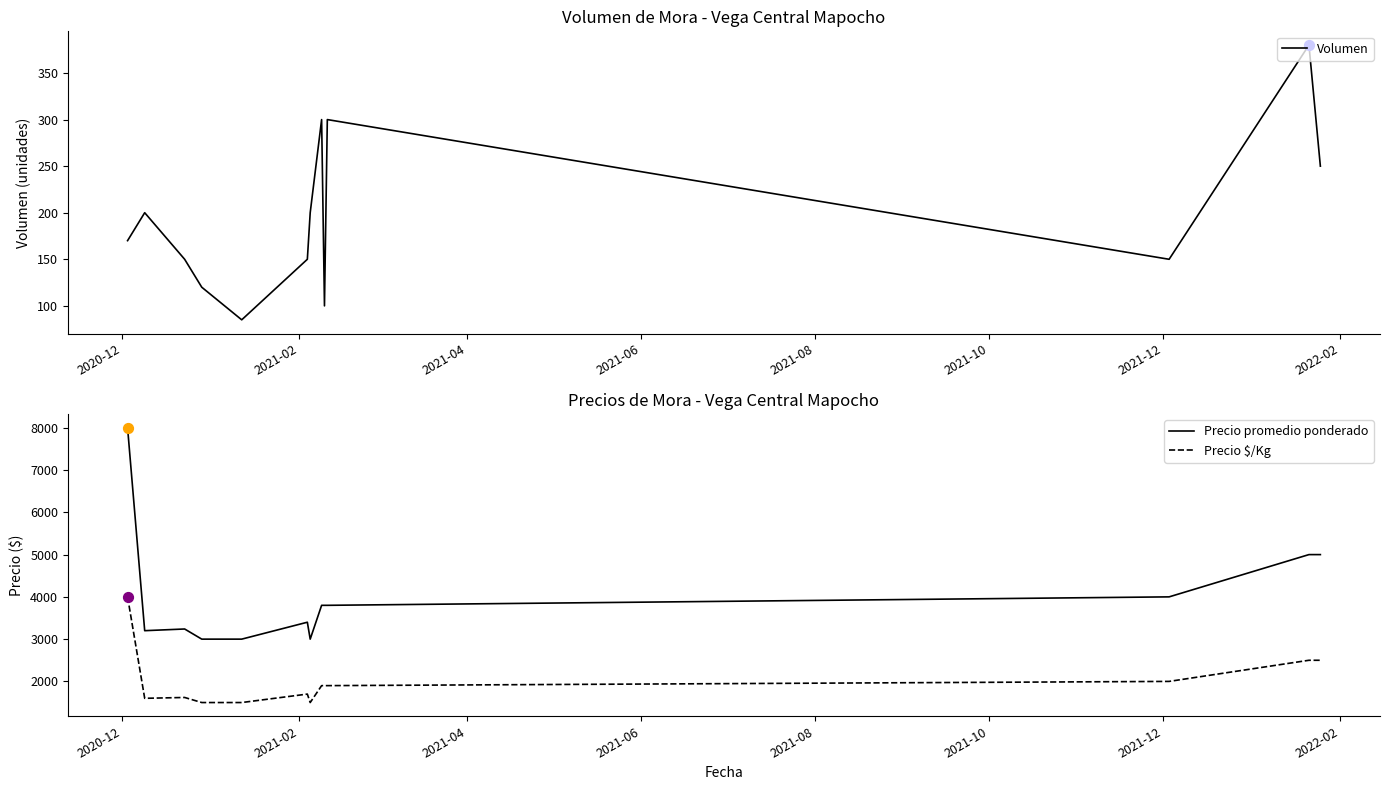

At how many categories does at least one series exceed 6873?

1